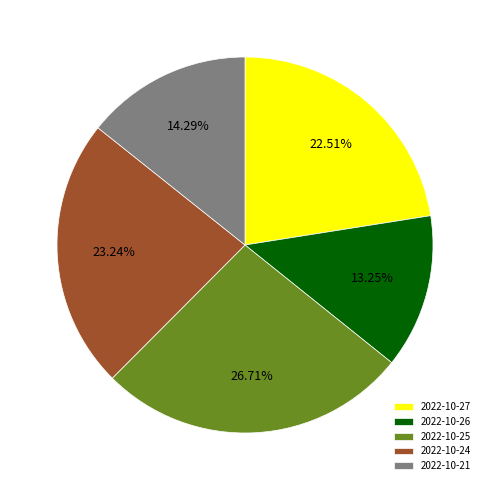

What is the largest slice in the pie chart?

2022-10-25